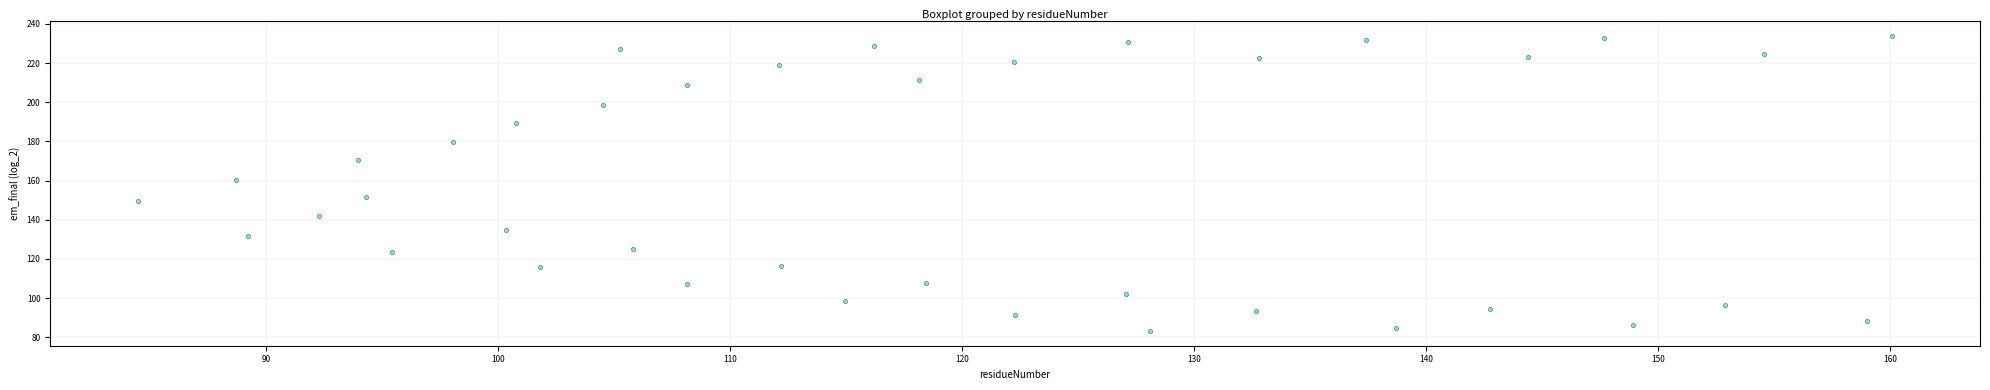

What is the range of X values (max minus min)?

75.6